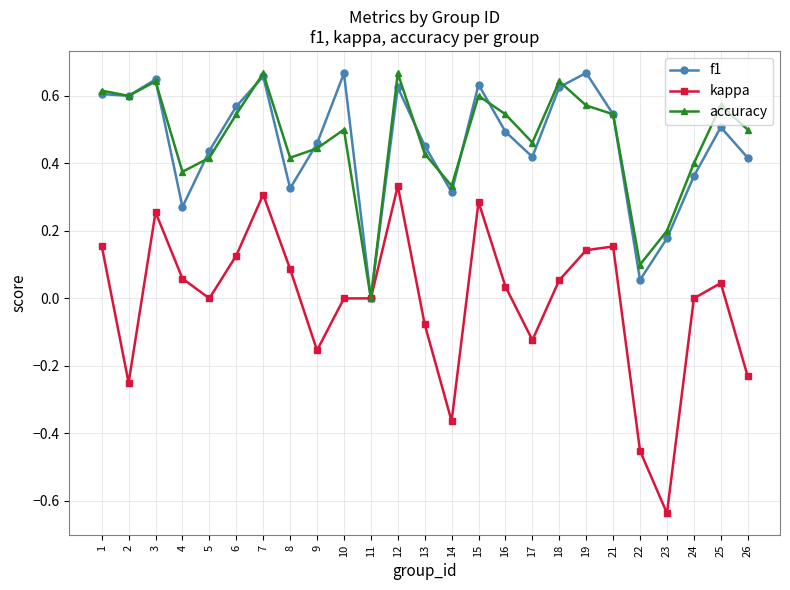

True or false: kappa has more than 2 interior local peaks.

True